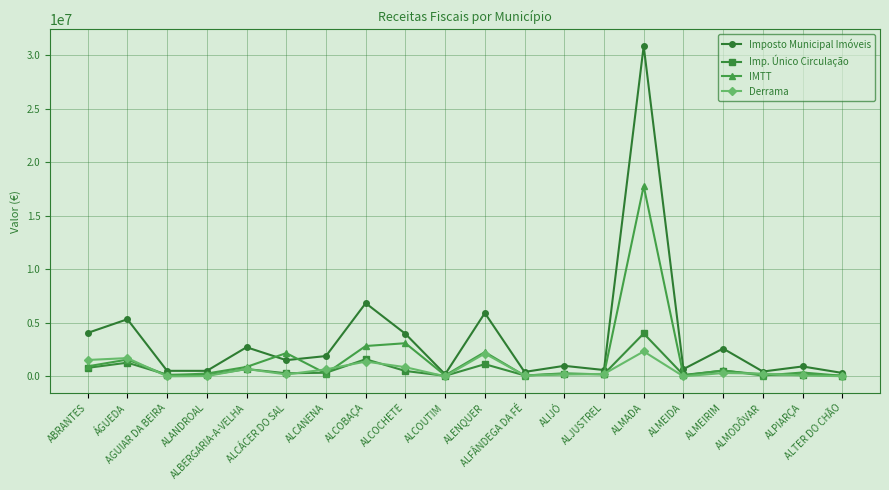

Which series has the largest total across all categories?

Imposto Municipal Imóveis